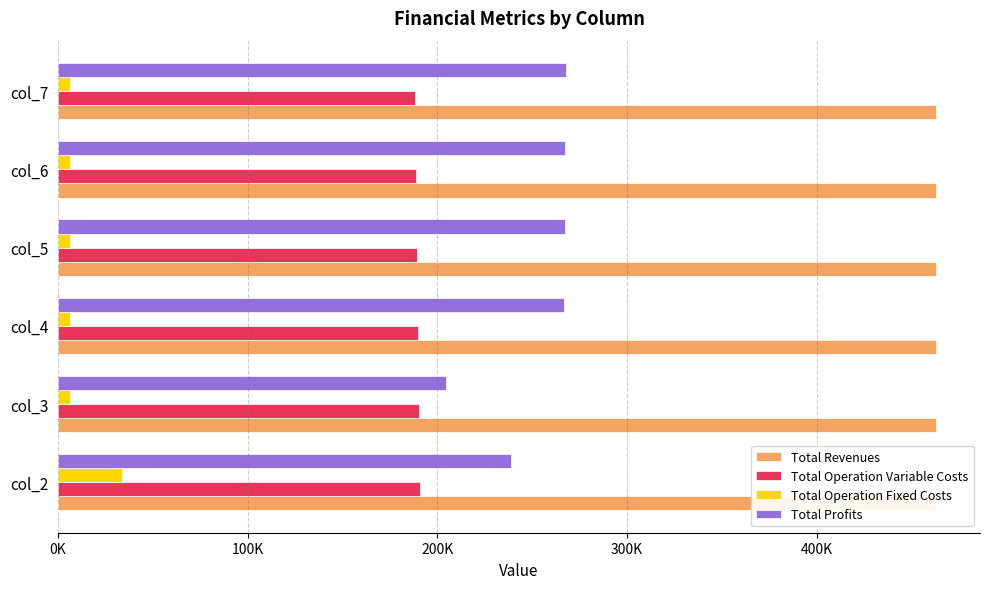

Which series has the widest spread of values?

Total Profits